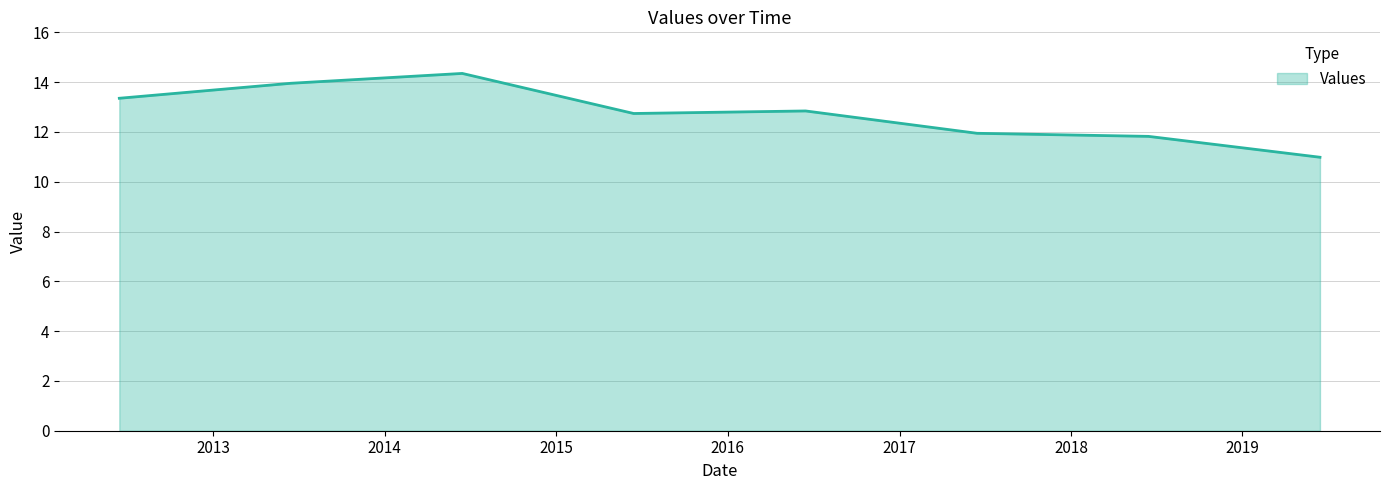

Reading left to right, extract all data points from this chart.

13.4	14.0	14.3	12.7	12.8	11.9	11.8	11.0